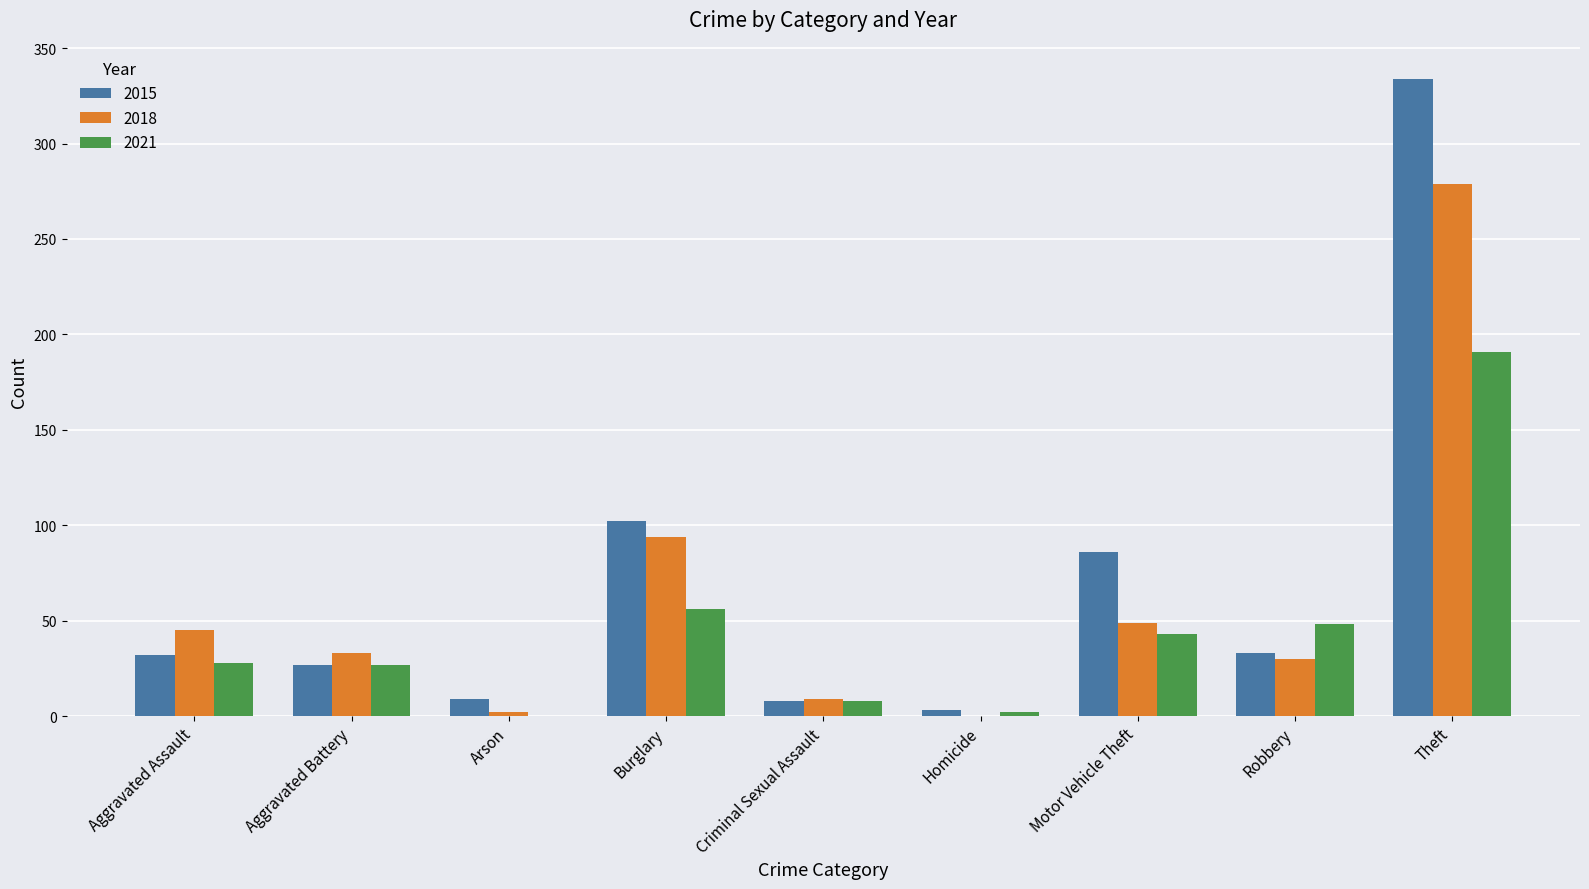

What are all the series names shown in the legend?

2015, 2018, 2021